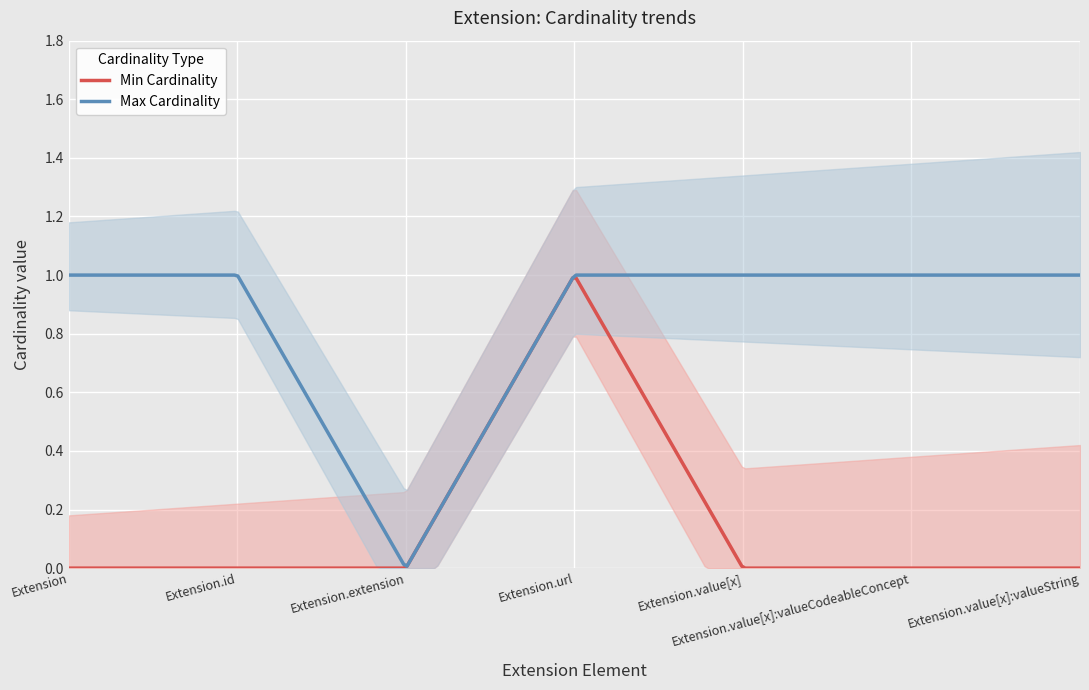

What is the label of the 6th point from the left?

Extension.value[x]:valueCodeableConcept